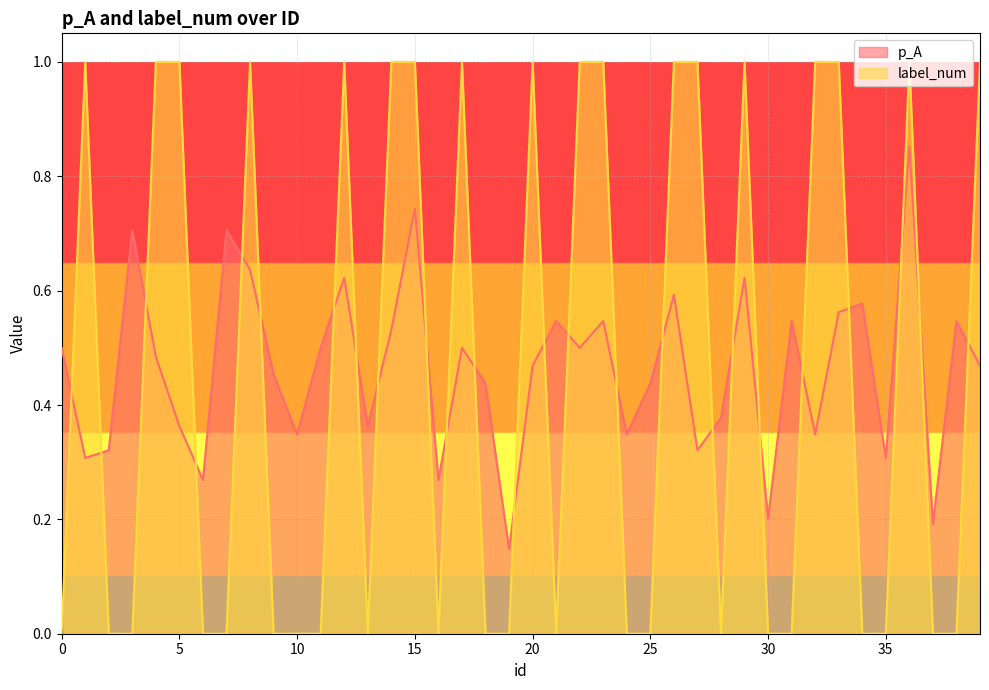

Where is the first local maximum for label_num?

1